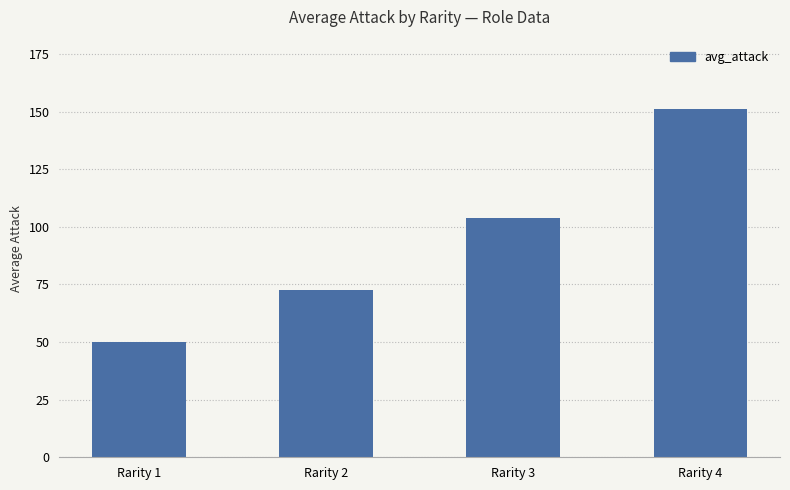

What is the maximum value shown in the chart?

151.0